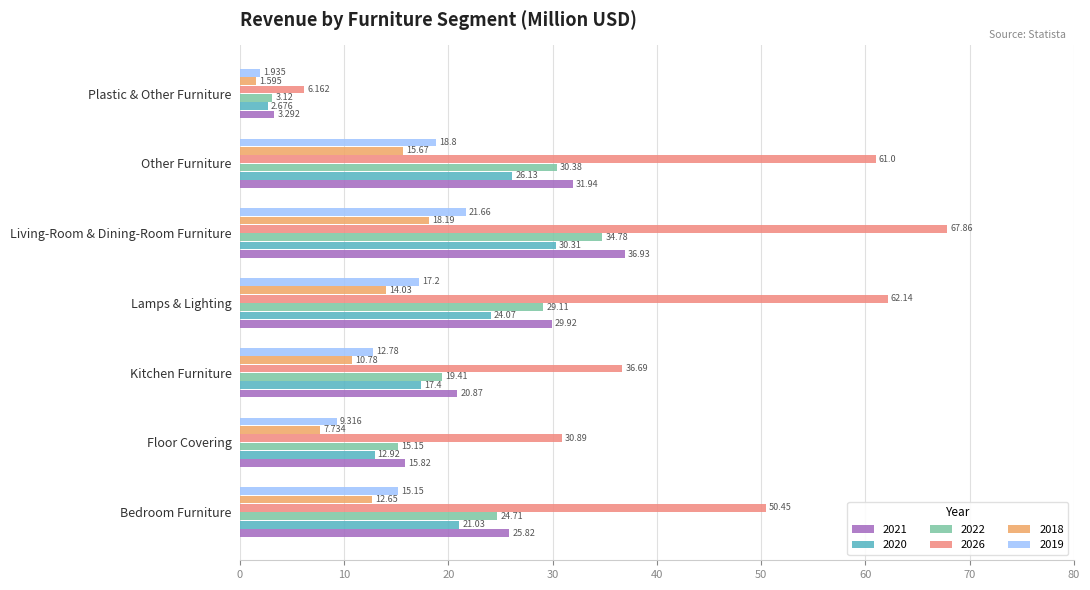

What are all the series names shown in the legend?

2021, 2020, 2022, 2026, 2018, 2019